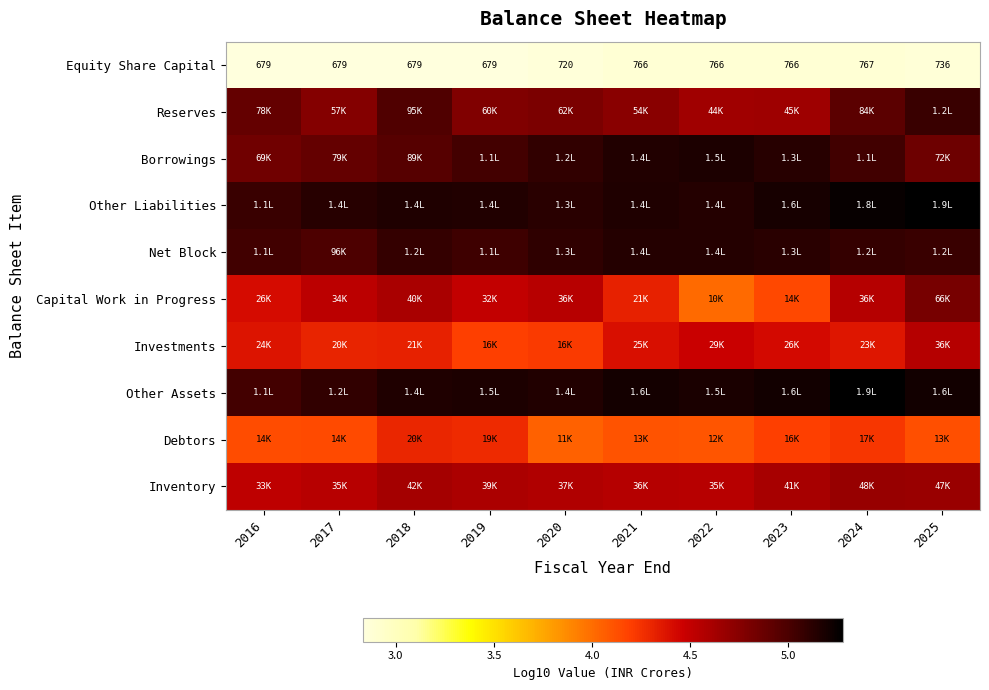

Rank the categories by Other Assets value from highest to lowest.

2024, 2023, 2025, 2021, 2022, 2019, 2018, 2020, 2017, 2016